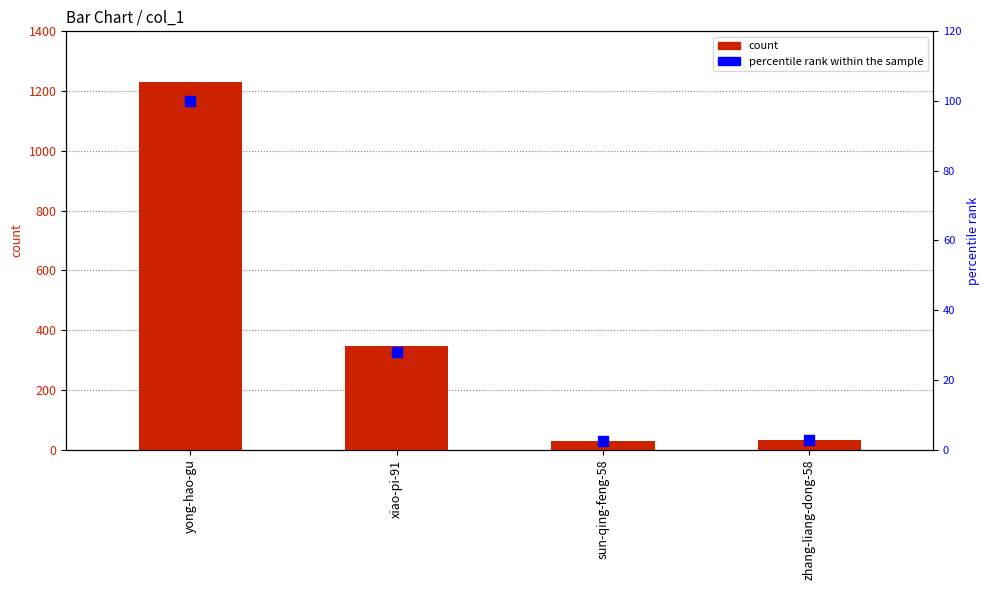

Which series contains the highest Y value?

col_1